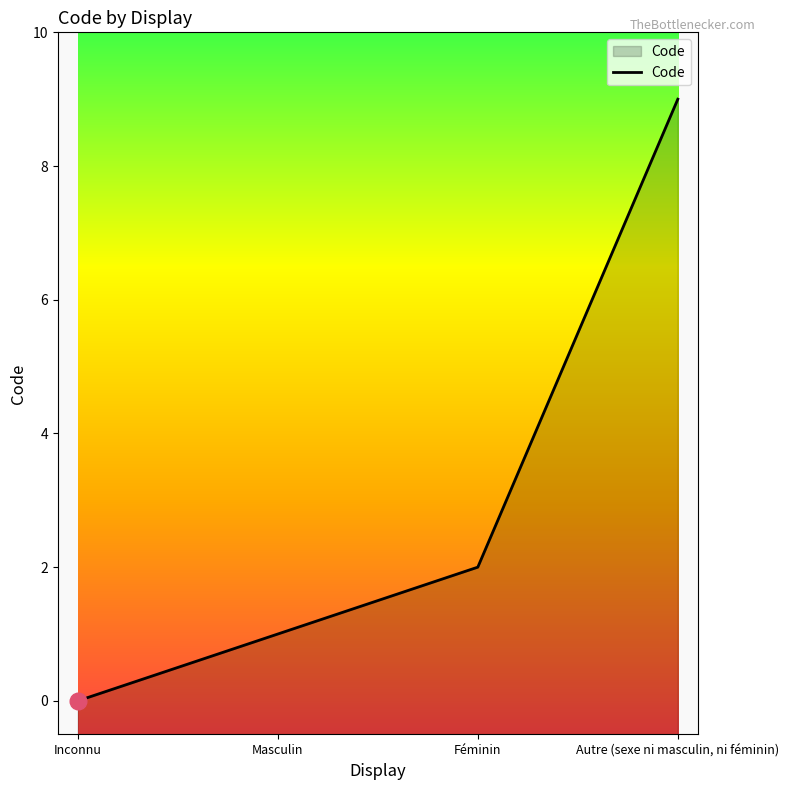

What is the change in value from Inconnu to Masculin?

+1